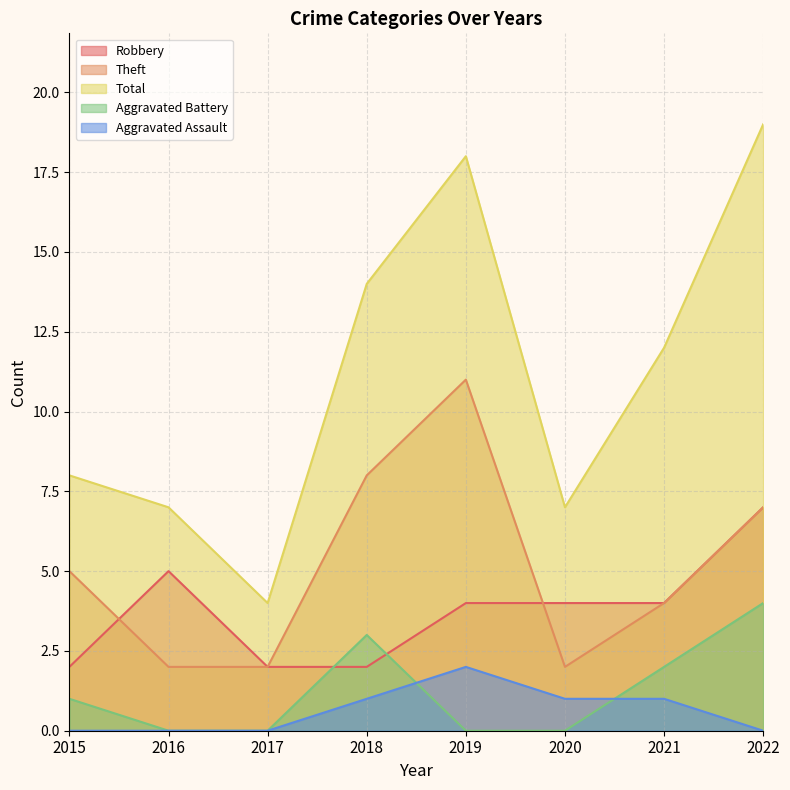

How many interior local peaks does the Aggravated Assault series have?

1